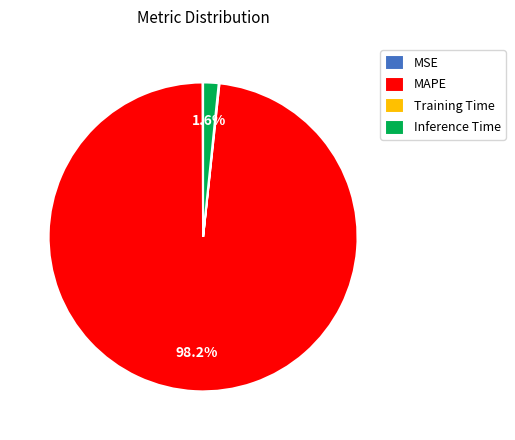

To the nearest percent, what percentage of the pie is Inference Time?

2%